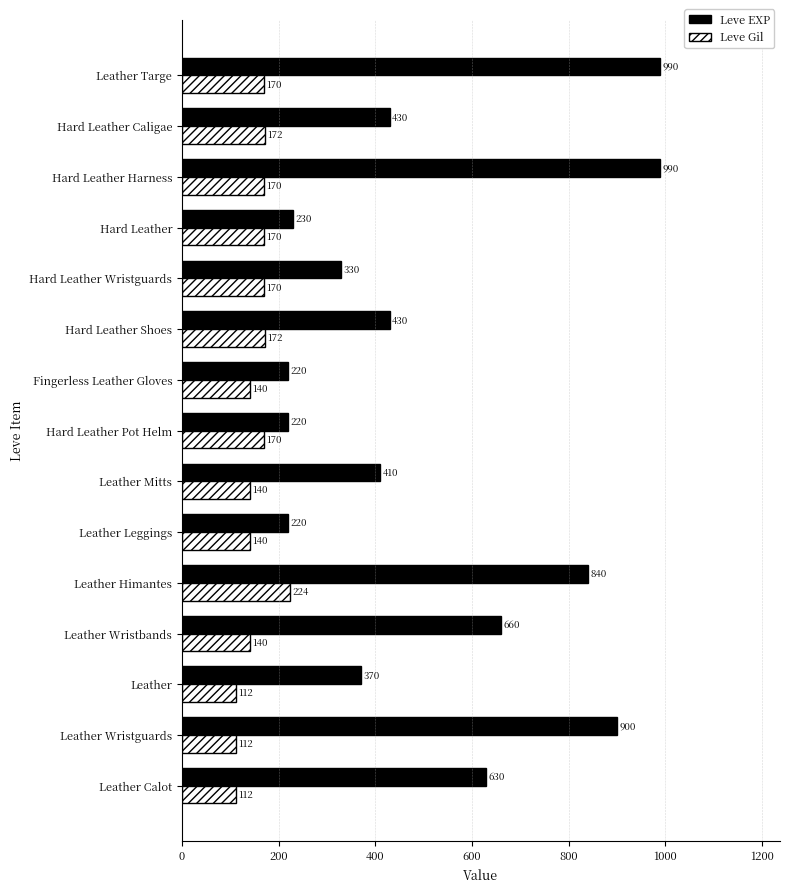

Rank the series by their average value, from lowest to highest.

Leve Gil, Leve EXP